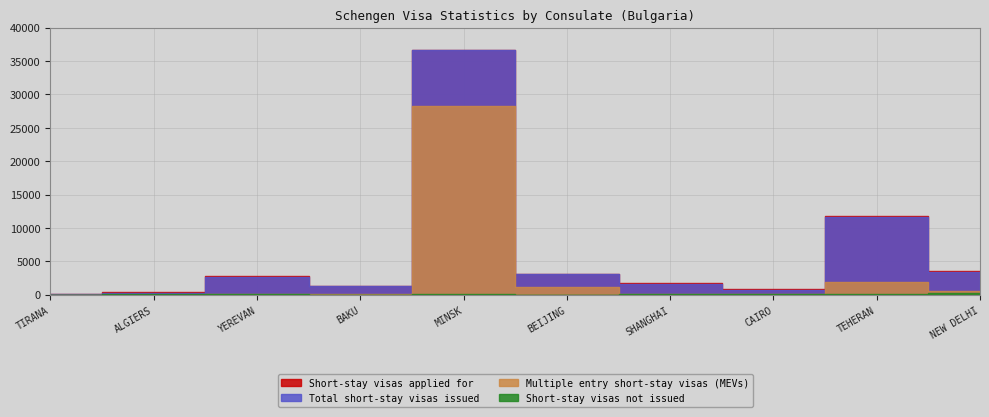

True or false: Total short-stay visas issued and Short-stay visas not issued intersect in this chart.

False